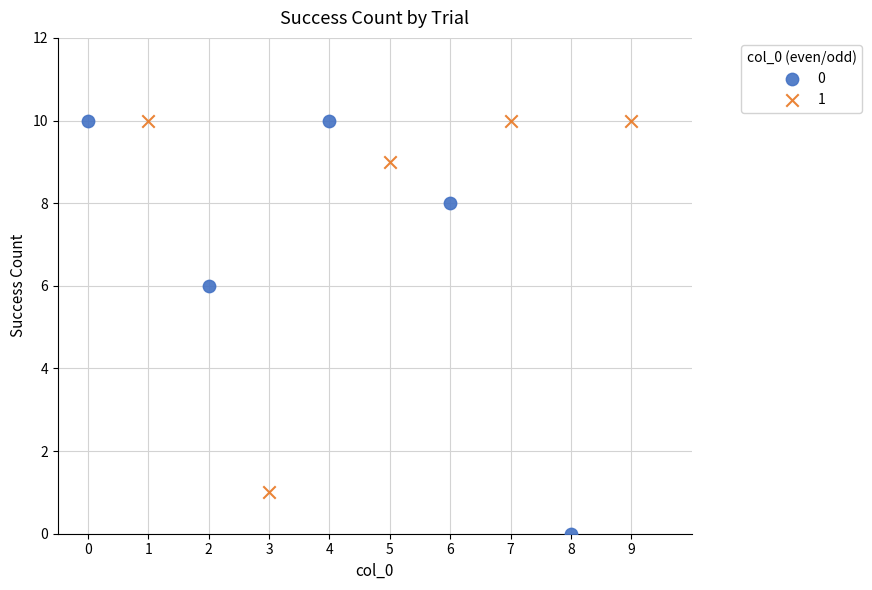

What are all the series names shown in the legend?

0, 1